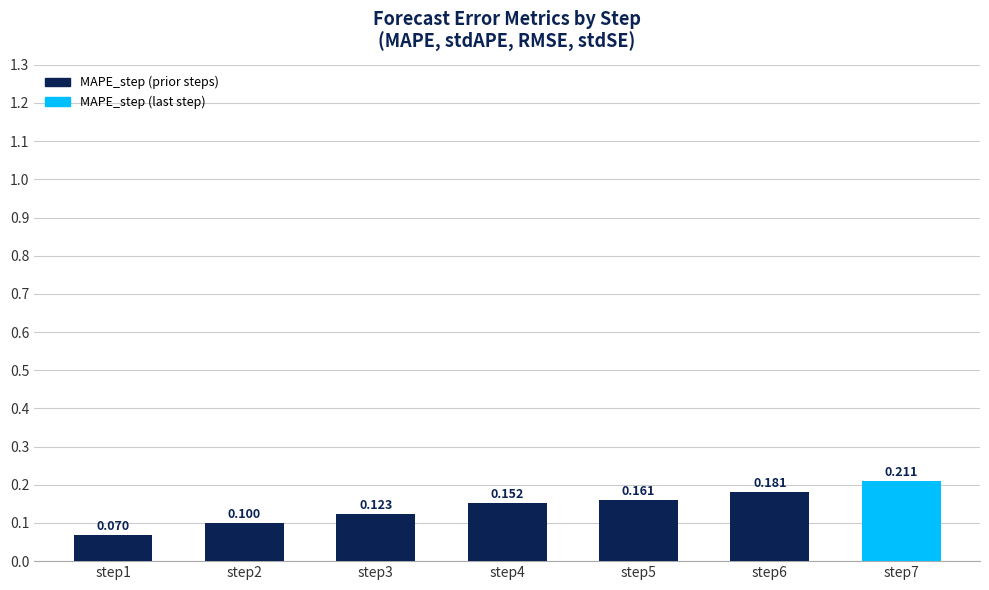

What is the maximum value shown in the chart?

0.2